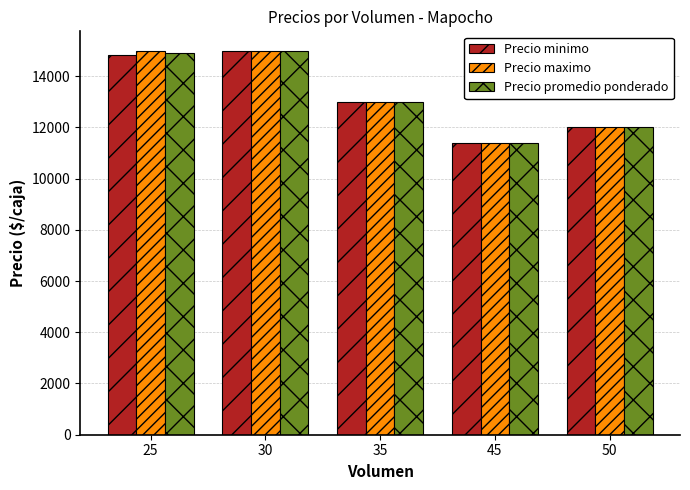

How many values in the Precio maximo series are below 13000?

2